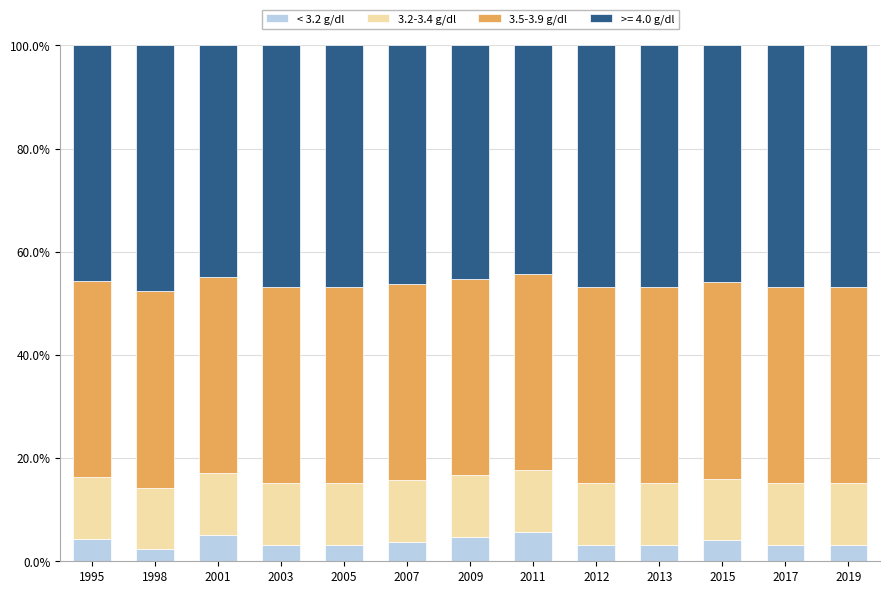

What is the total value across all series at 2007?

100.0